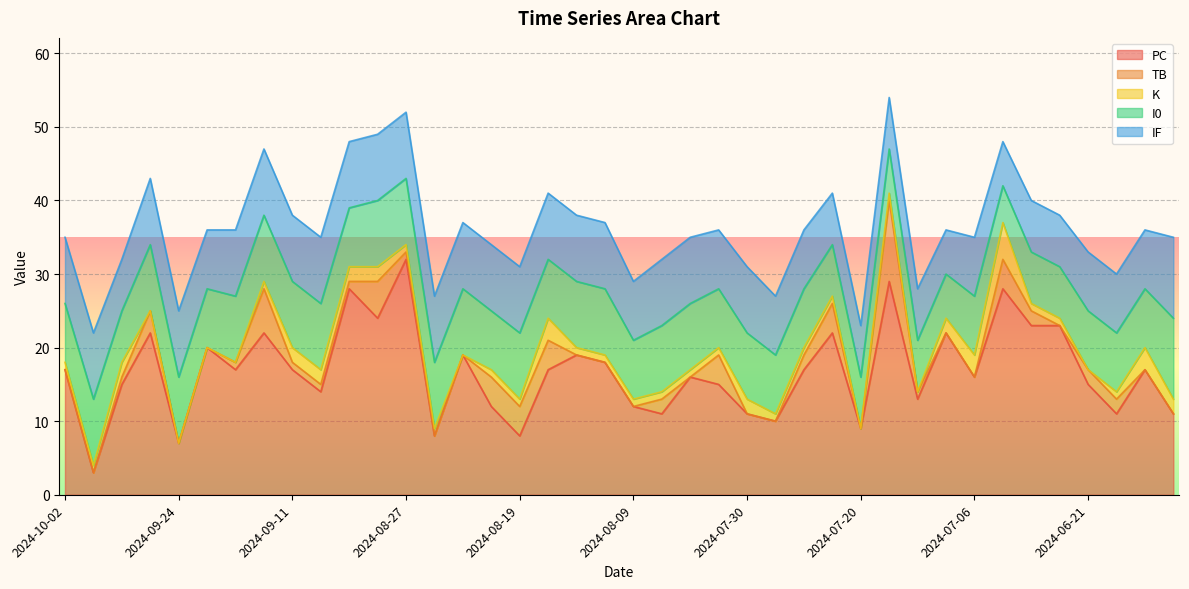

What is the sum of all PC values?

670